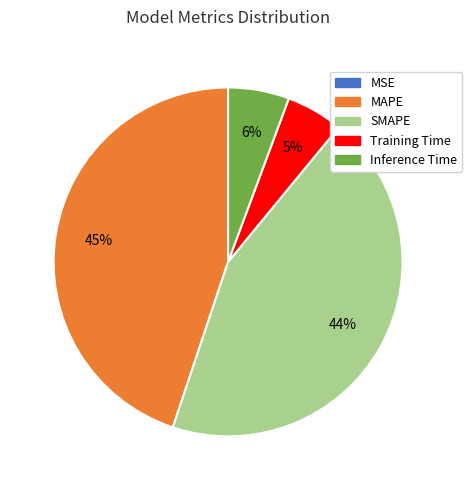

To the nearest percent, what percentage of the pie is SMAPE?

44%